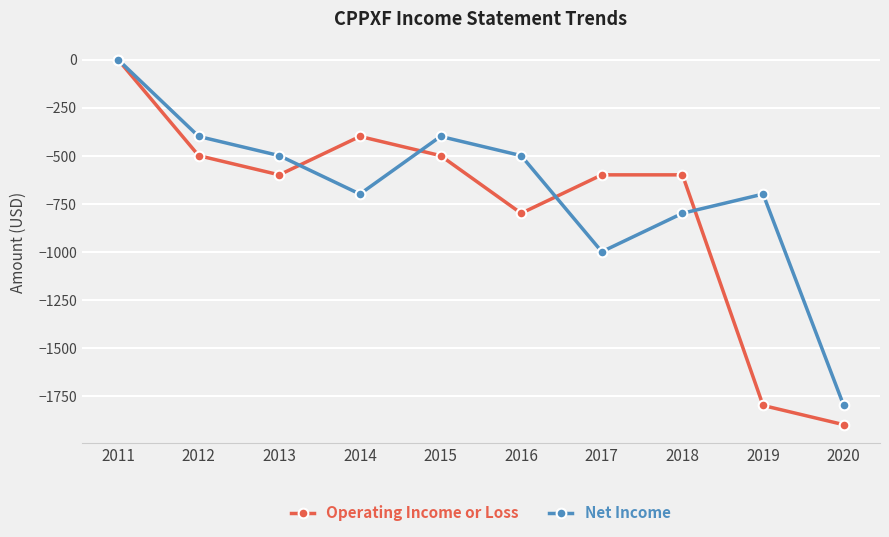

What are all the series names shown in the legend?

Operating Income or Loss, Net Income